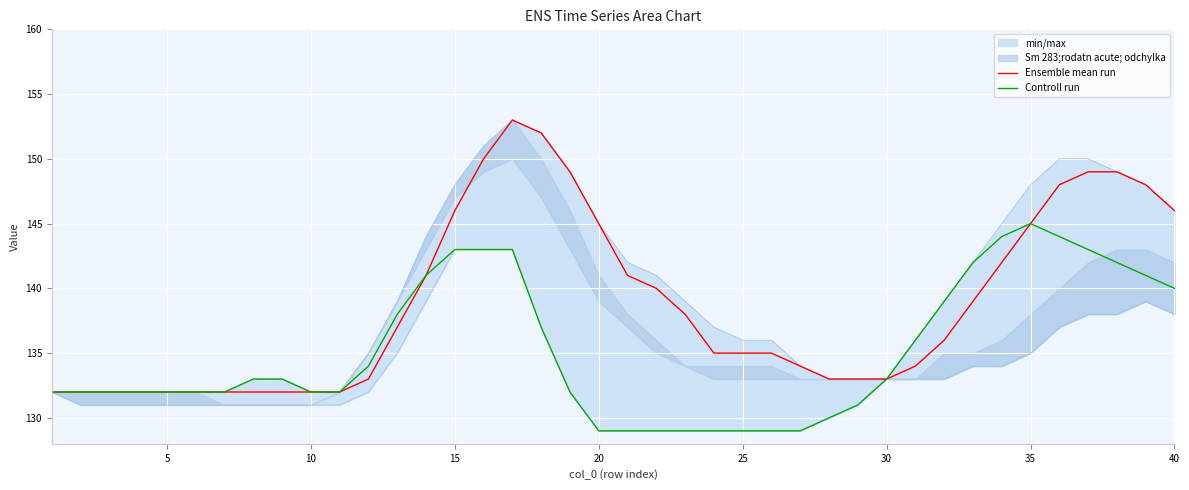

What is the maximum value for Controll run?

145